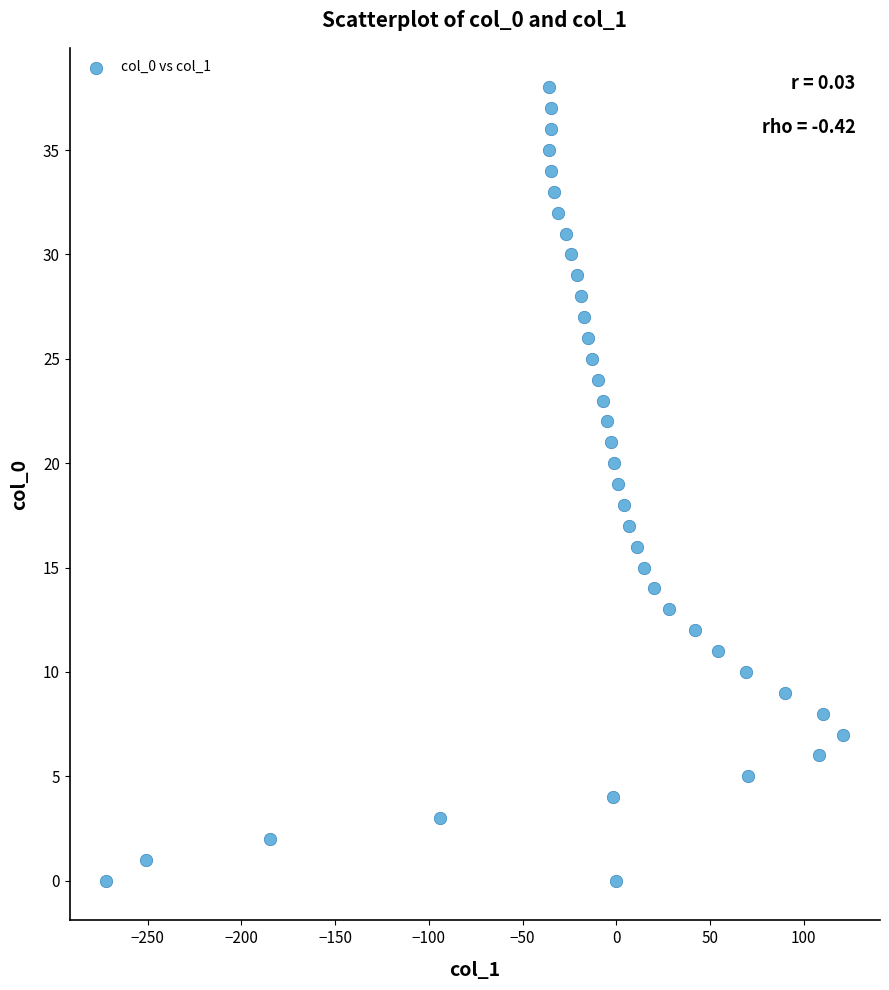

What is the range of Y values (max minus min)?

38